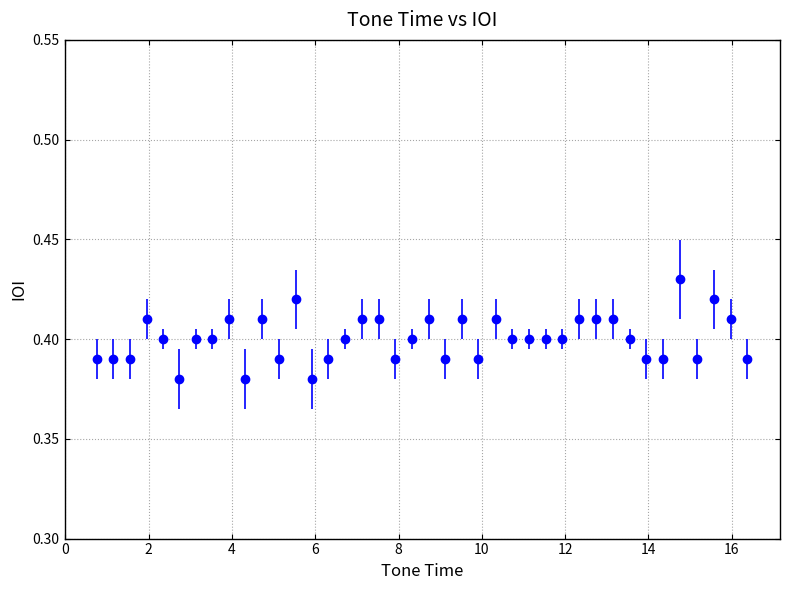

What is the sum of all values?

16.0